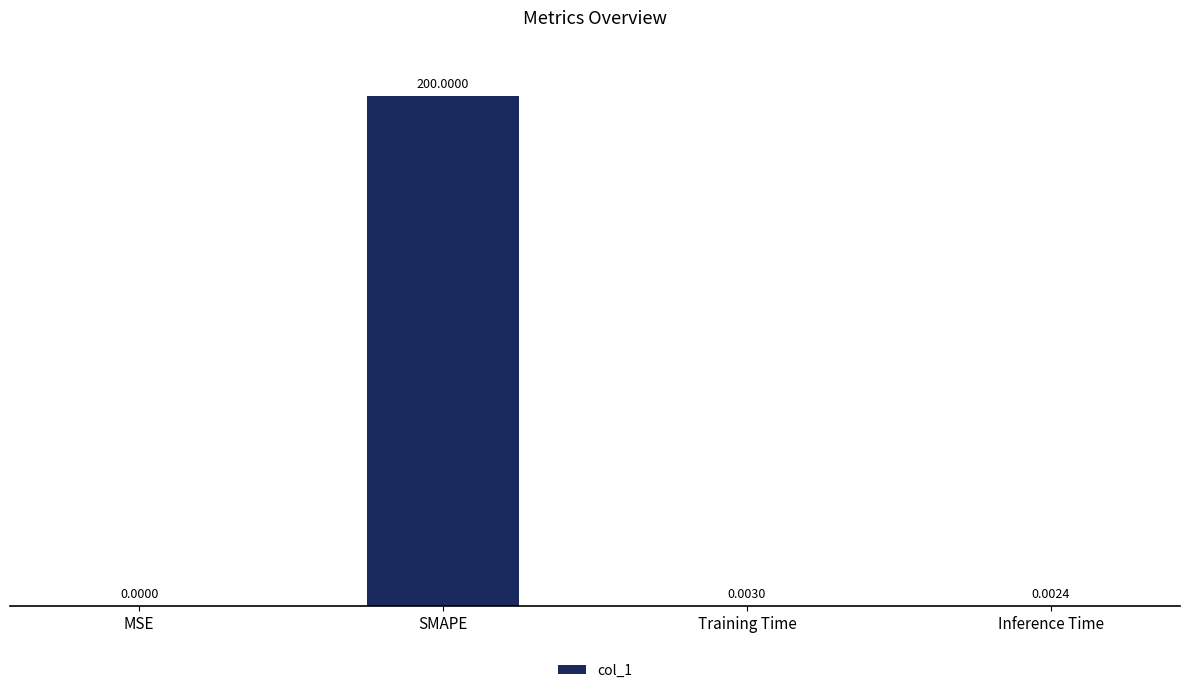

What is the sum of all values?

200.0